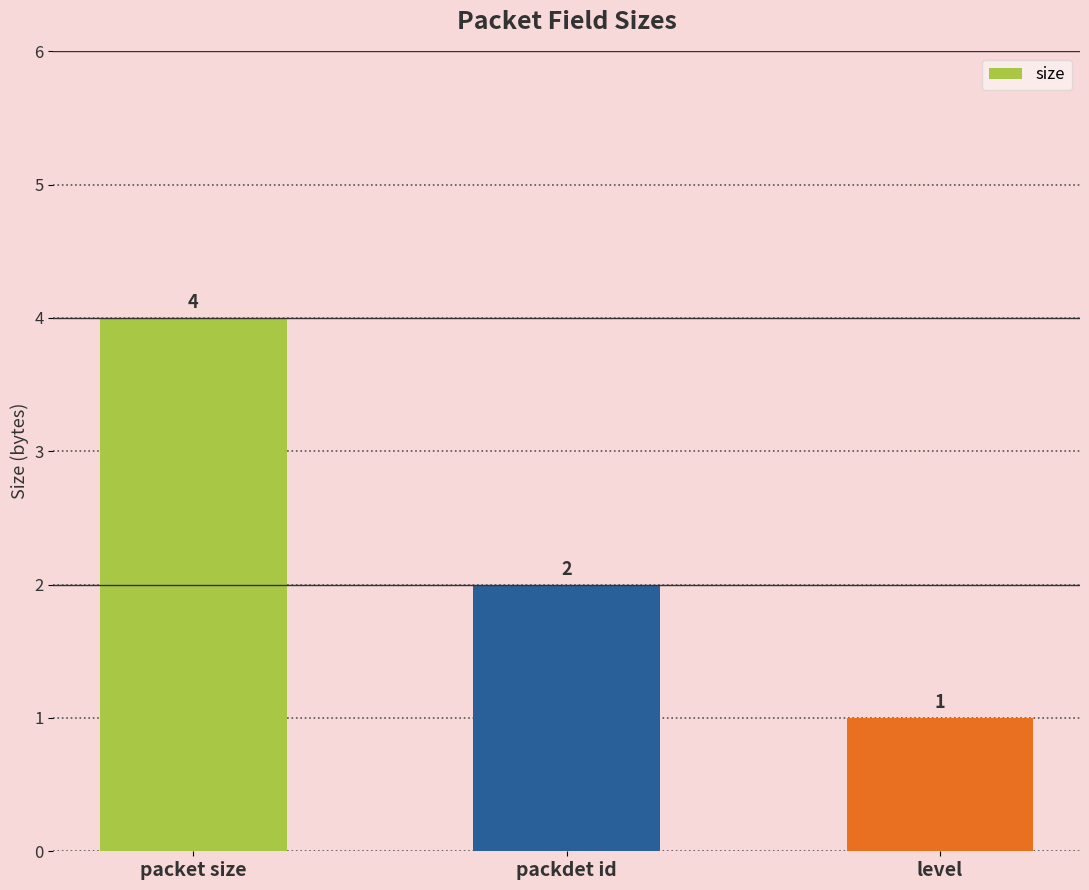

What is the difference between the values at level and packdet id?

1